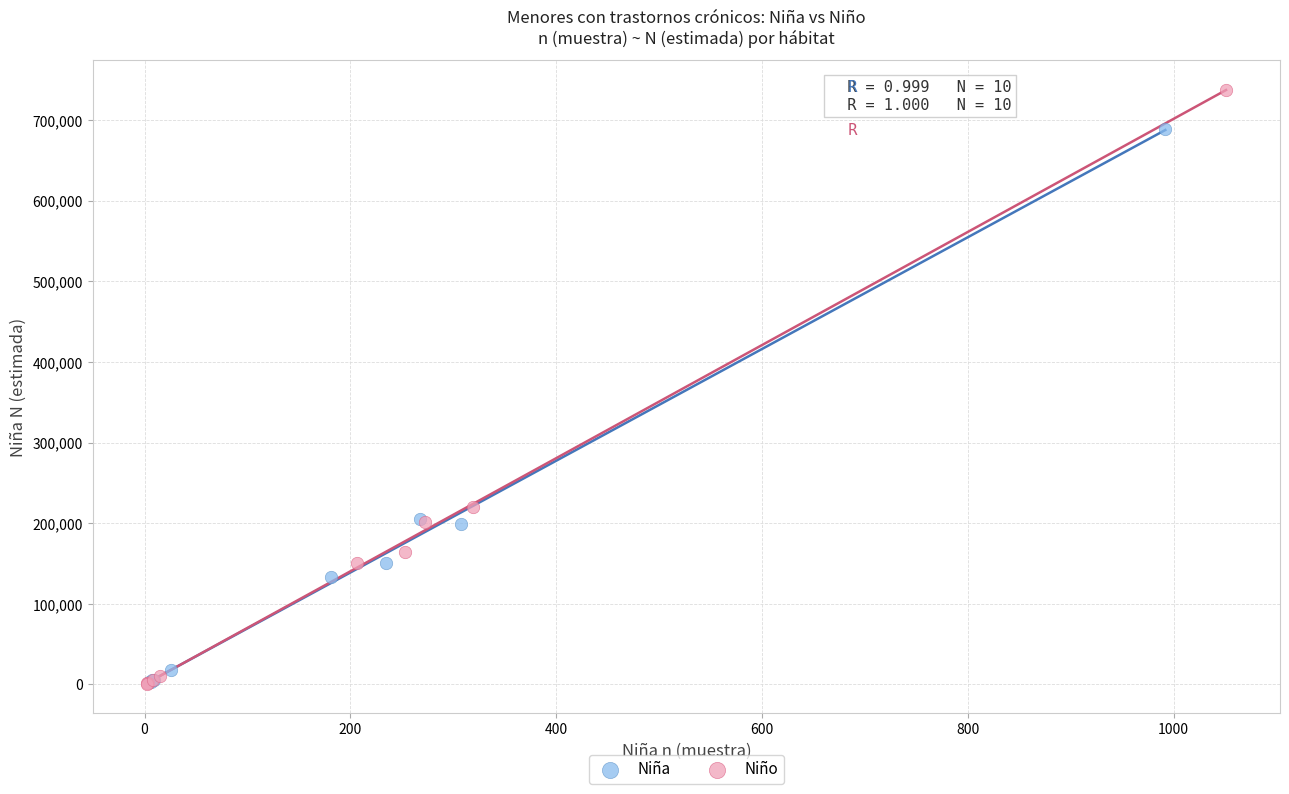

Which series has the largest Y range (max minus min)?

Niño